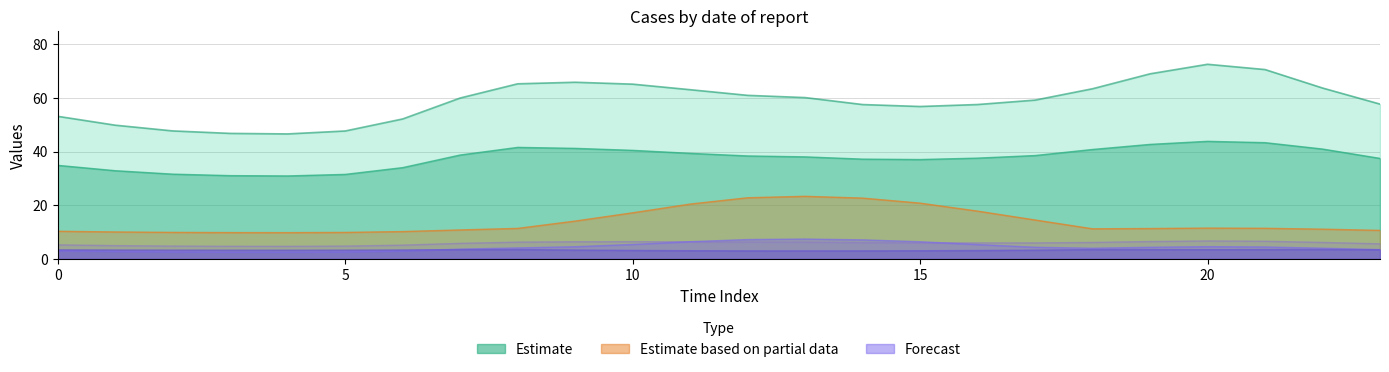

At which category does the chart reach its peak across all series?

20